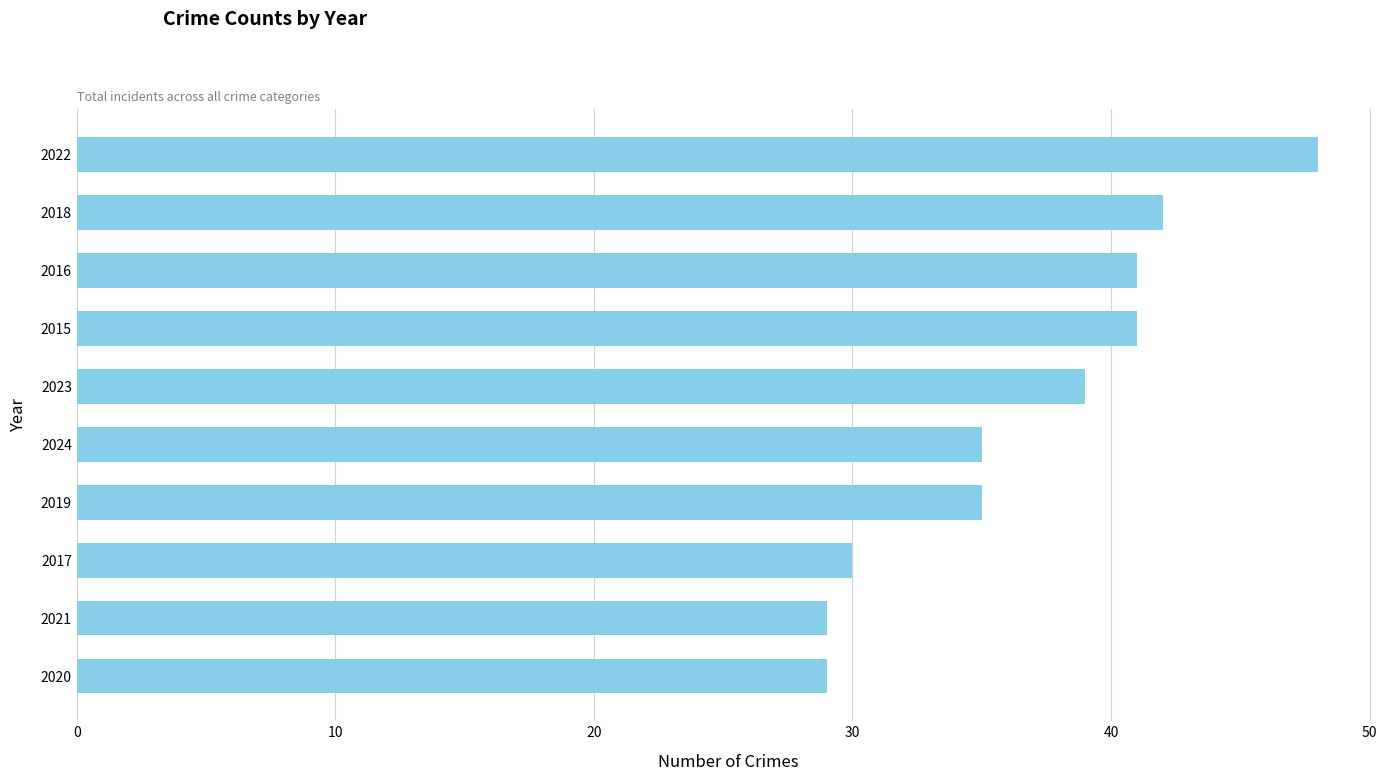

What is the difference between the maximum and minimum values?

19